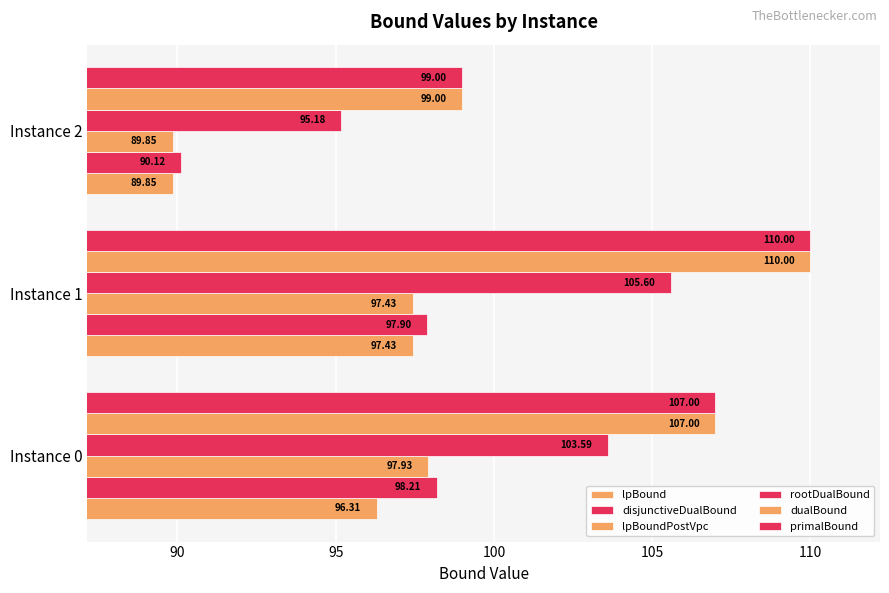

Reading left to right, list all the values displayed in this chart.

lpBound: 96.3	97.4	89.9
disjunctiveDualBound: 98.2	97.9	90.1
lpBoundPostVpc: 97.9	97.4	89.9
rootDualBound: 103.6	105.6	95.2
dualBound: 107.0	110.0	99.0
primalBound: 107.0	110.0	99.0